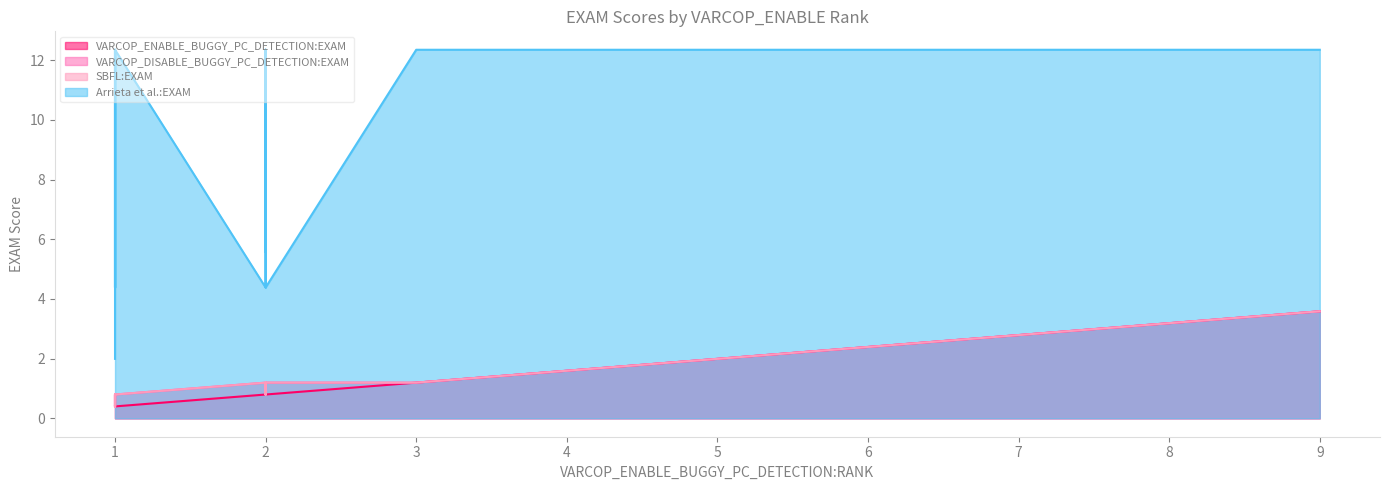

At which label does Arrieta et al.:EXAM reach its peak?

2